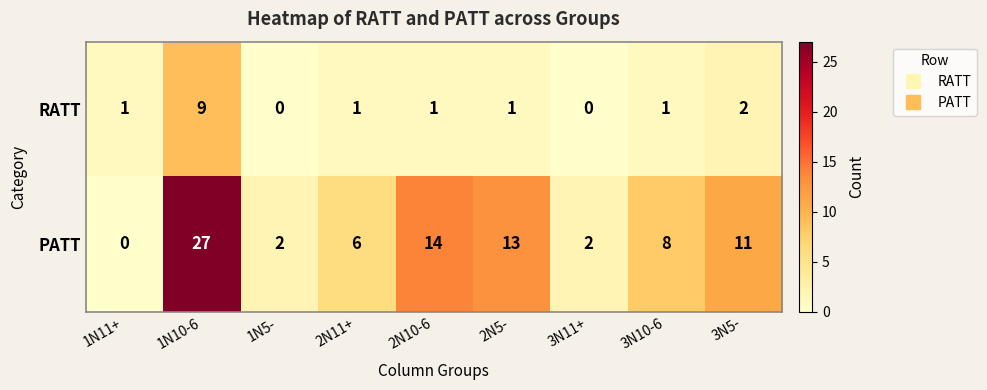

Which series has the largest total across all categories?

PATT